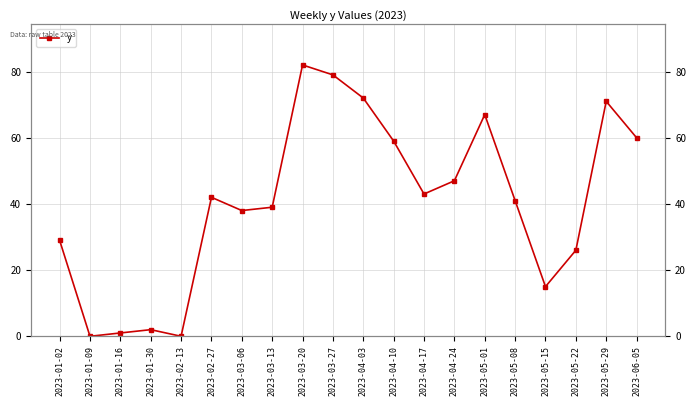

Rank the categories by value from highest to lowest.

2023-03-20, 2023-03-27, 2023-04-03, 2023-05-29, 2023-05-01, 2023-06-05, 2023-04-10, 2023-04-24, 2023-04-17, 2023-02-27, 2023-05-08, 2023-03-13, 2023-03-06, 2023-01-02, 2023-05-22, 2023-05-15, 2023-01-30, 2023-01-16, 2023-01-09, 2023-02-13